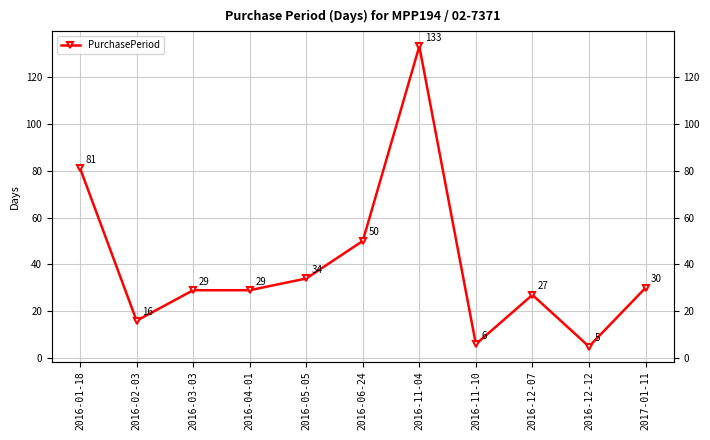

What is the difference between the second highest and second lowest values?

75